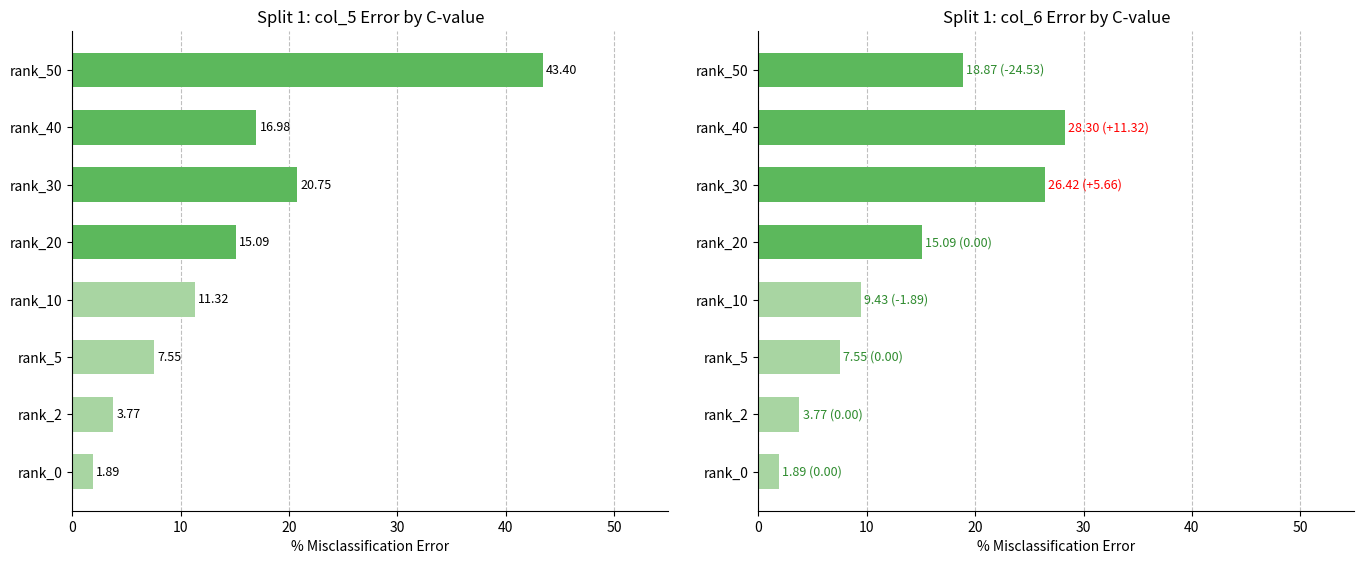

Reading right to left, list all the values displayed in this chart.

col_5: 43.4	17.0	20.8	15.1	11.3	7.5	3.8	1.9
col_6: 18.9	28.3	26.4	15.1	9.4	7.5	3.8	1.9